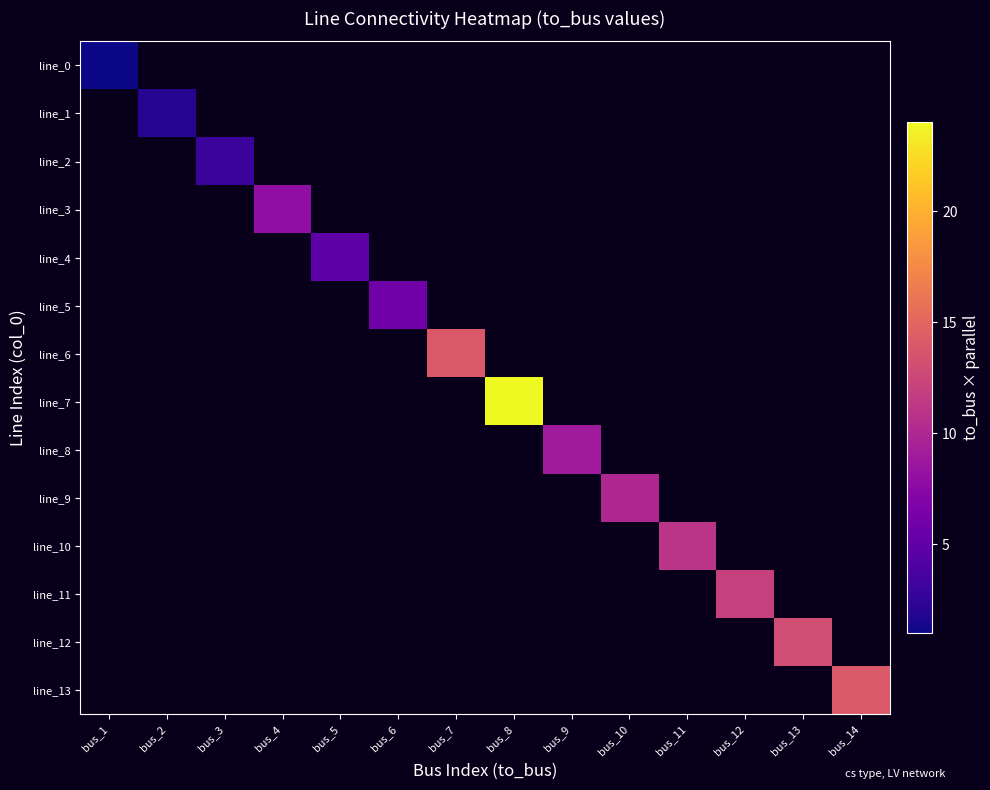

Is the value of line_5 at bus_5 greater than the value of line_12 at bus_1?

No